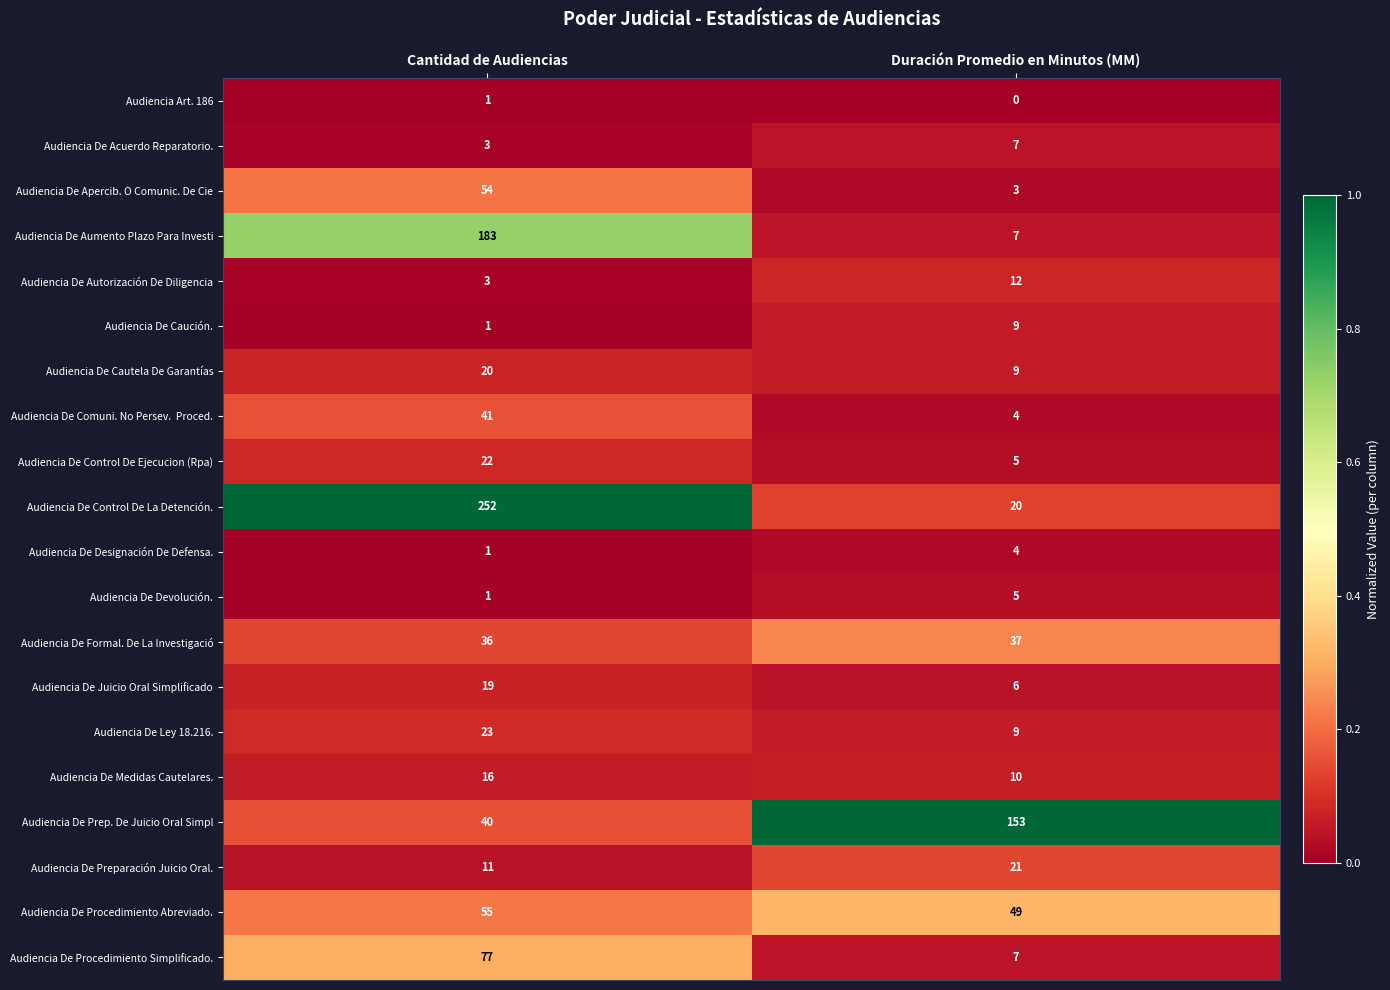

What is the maximum value shown in the chart?

252